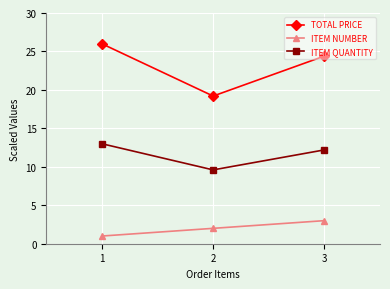

Rank the series by their average value, from highest to lowest.

TOTAL PRICE, ITEM QUANTITY, ITEM NUMBER